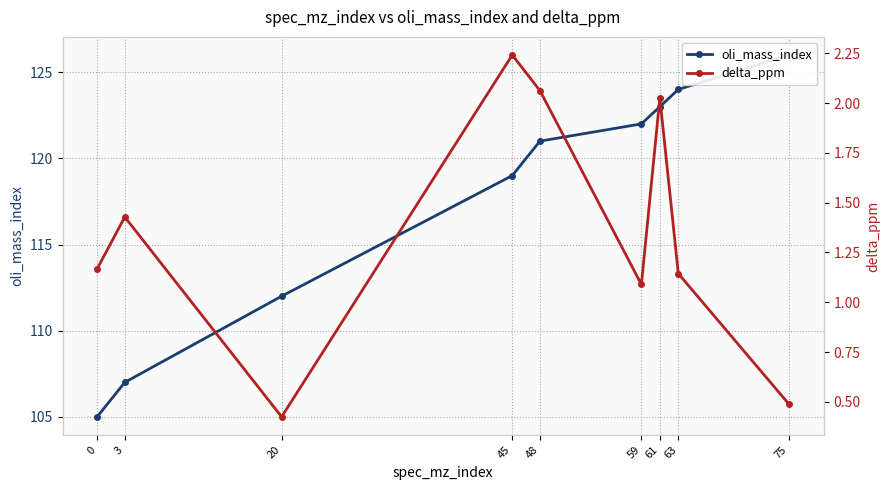

What is the difference between the second highest and second lowest values in the oli_mass_index series?

17.0